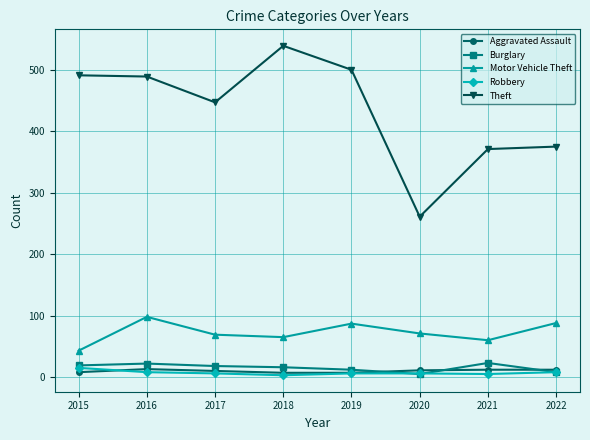

True or false: Robbery and Aggravated Assault cross at least once.

True